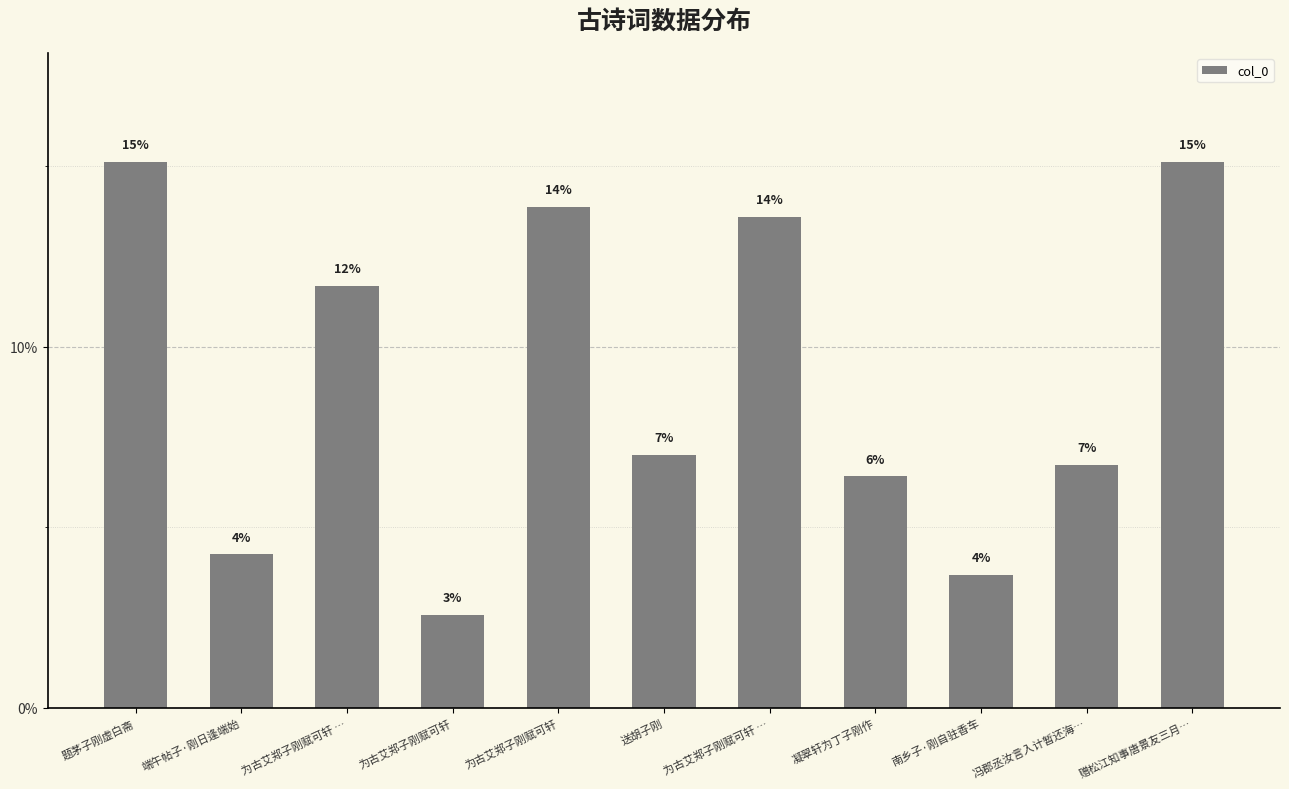

How many bars are there in total?

11